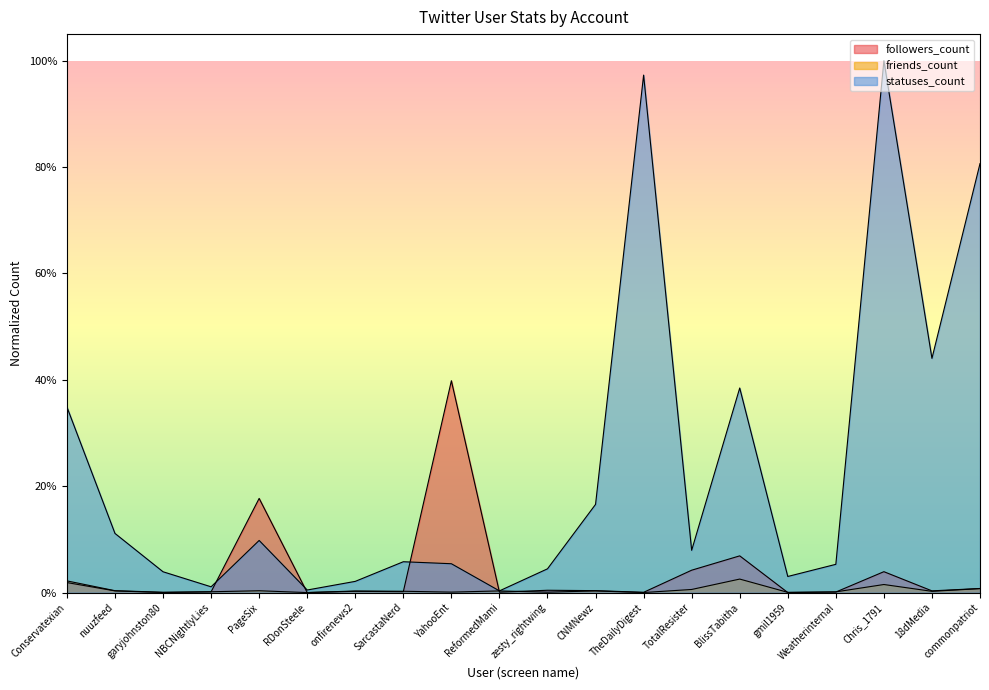

At 18dMedia, list the series in order from smallest to largest.

friends_count, followers_count, statuses_count